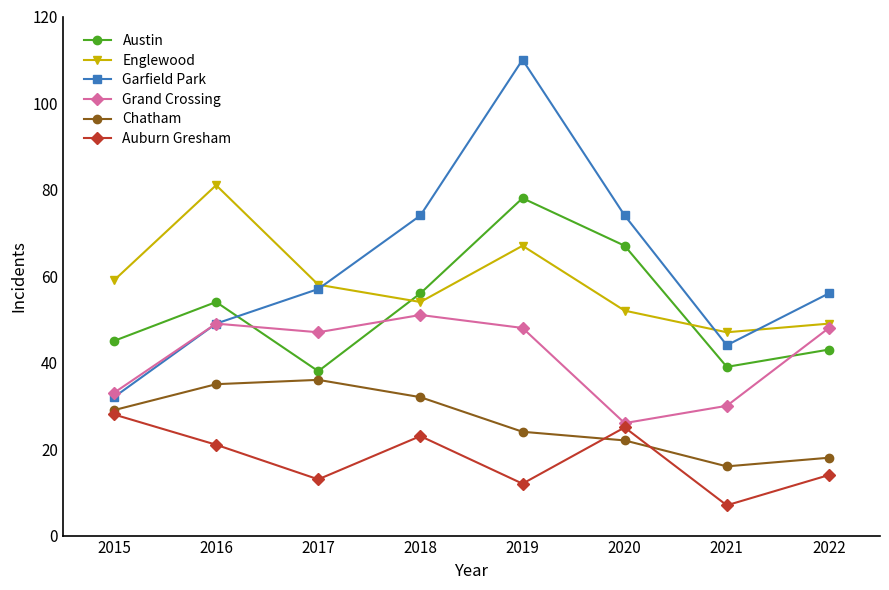

At how many categories does at least one series exceed 57?

6